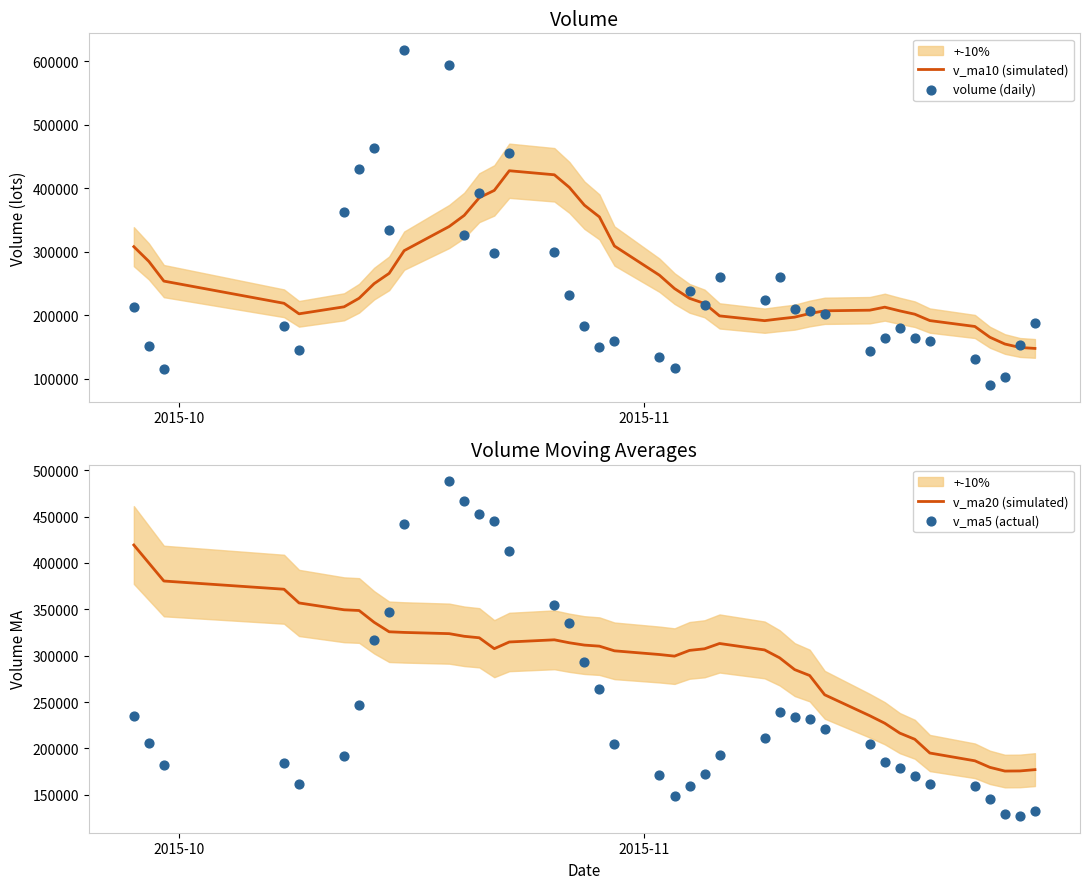

What is the maximum value for v_ma10 (simulated)?

427575.6